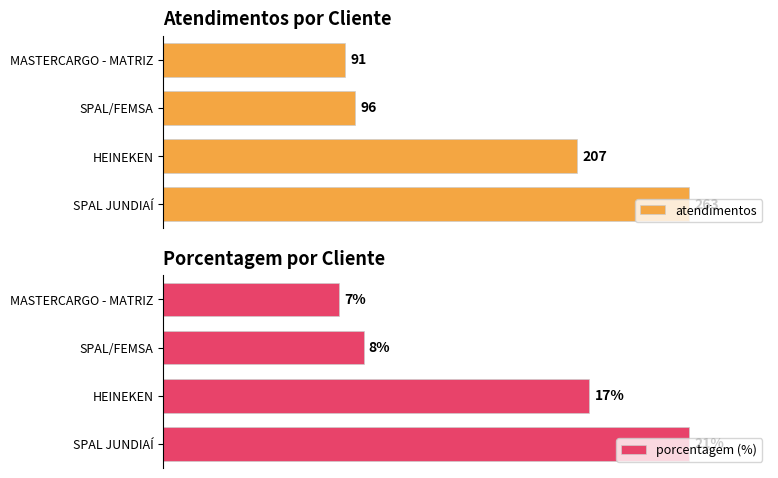

What is the greatest value displayed?

263